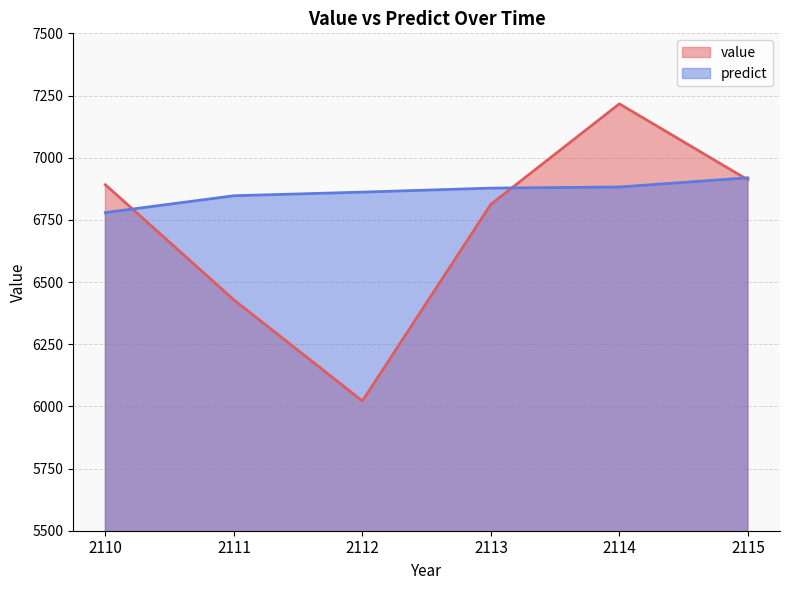

At which category does value reach its first local peak?

2114